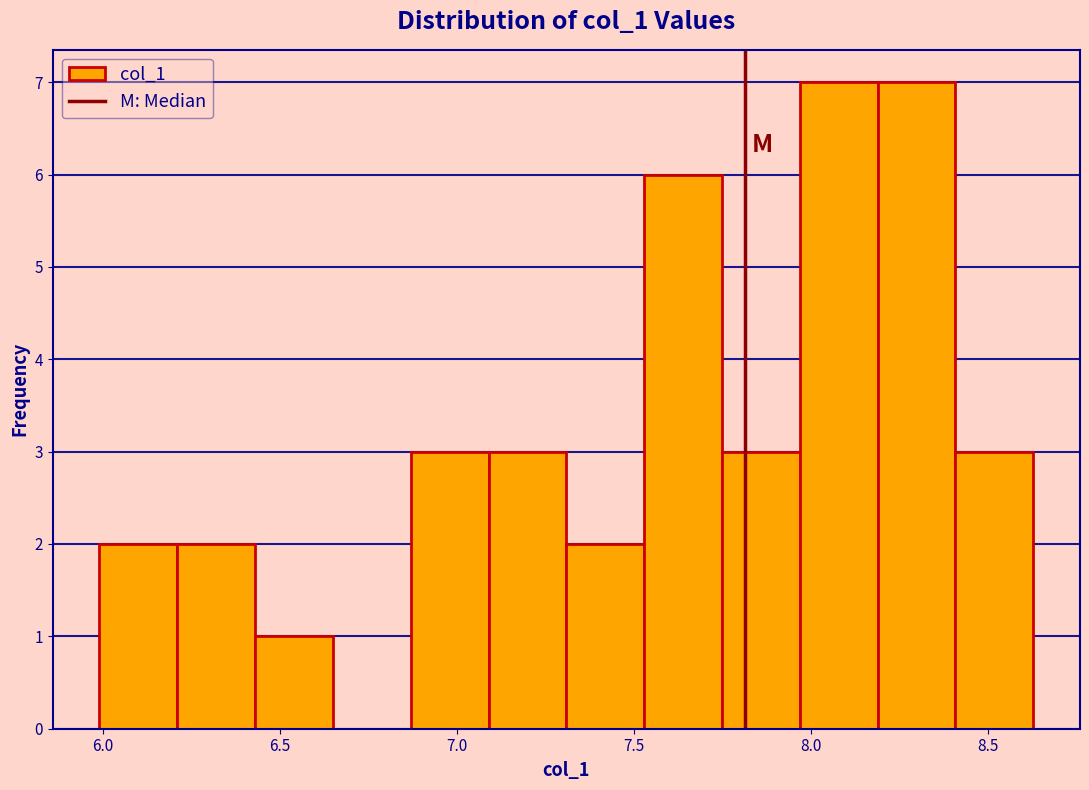

What is the height of the bar covering 6.00 to 6.20 on the x-axis? Neither the bar edges nor the heights are printed on the chart, so give them approximately, as read against the axes.

2